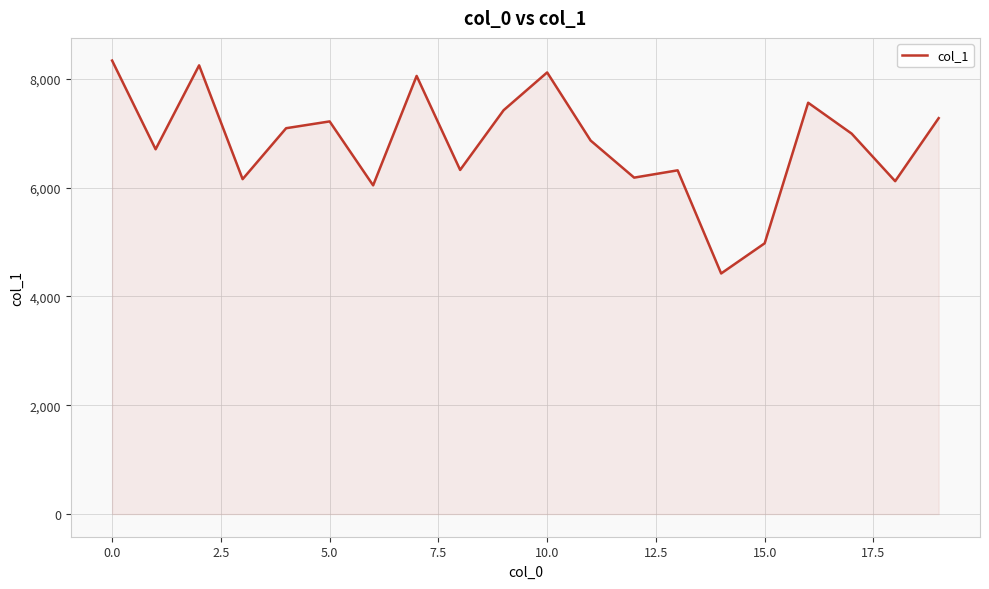

What is the smallest value displayed?

4421